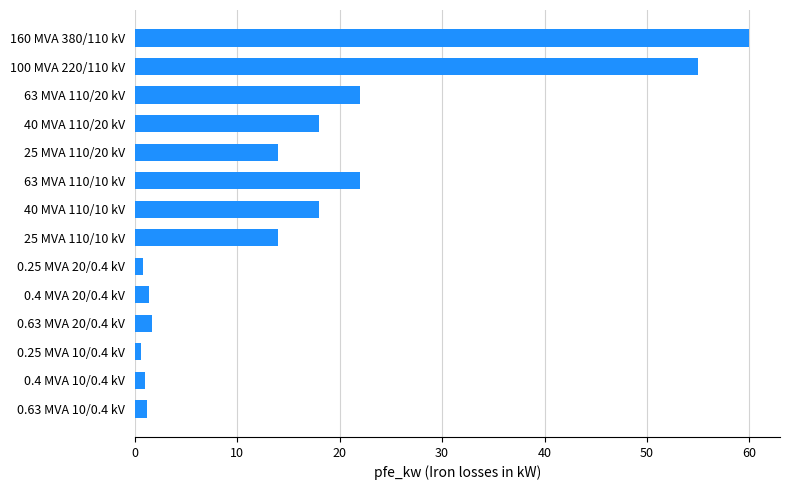

What is the change in value from 63 MVA 110/10 kV to 40 MVA 110/10 kV?

-4.0